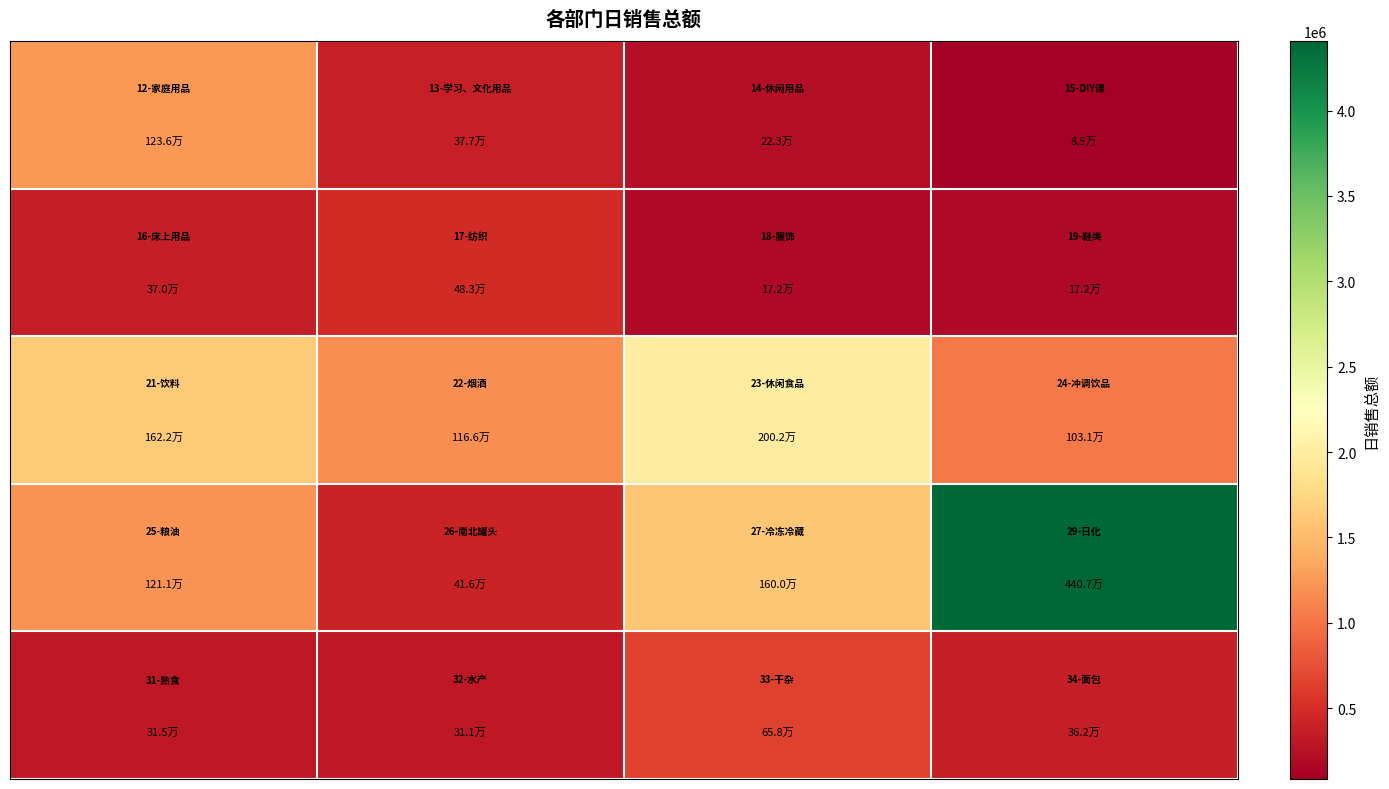

Reading right to left, list all the values displayed in this chart.

row_0: 3=85184.1	2=222759.2	1=377179.3	0=1236413.6
row_1: 3=172362.7	2=171646.0	1=483312.3	0=370397.1
row_2: 3=1030783.1	2=2001754.2	1=1166341.6	0=1621788.8
row_3: 3=4407181.5	2=1599618.3	1=415863.2	0=1210845.9
row_4: 3=362025.0	2=658018.4	1=311302.9	0=314935.0